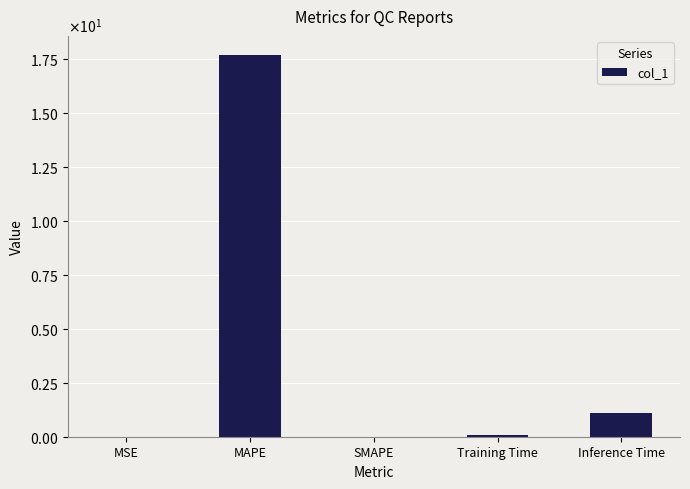

Rank the categories by value from lowest to highest.

SMAPE, MSE, Training Time, Inference Time, MAPE